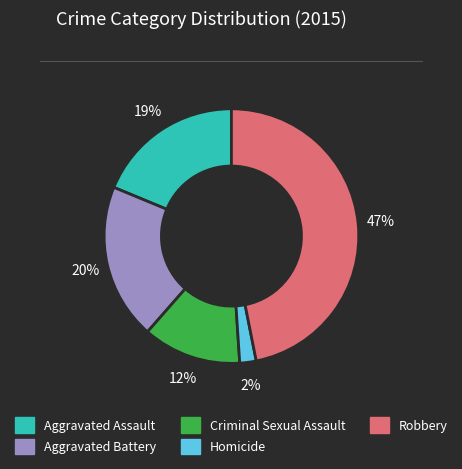

What percentage is the Aggravated Assault slice, to the nearest percent?

19%